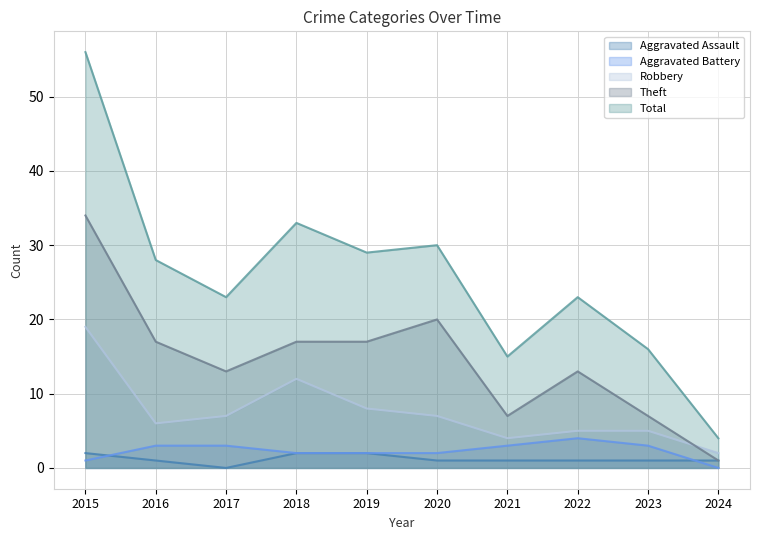

What is the maximum value for Total?

56